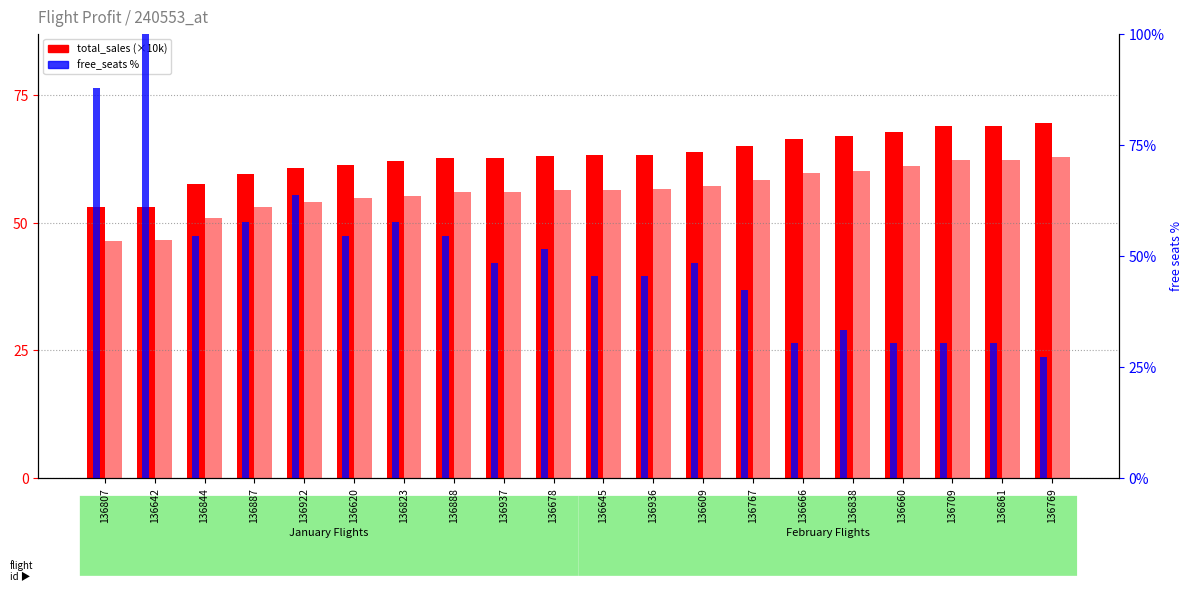

What position from the right is 136844?

18